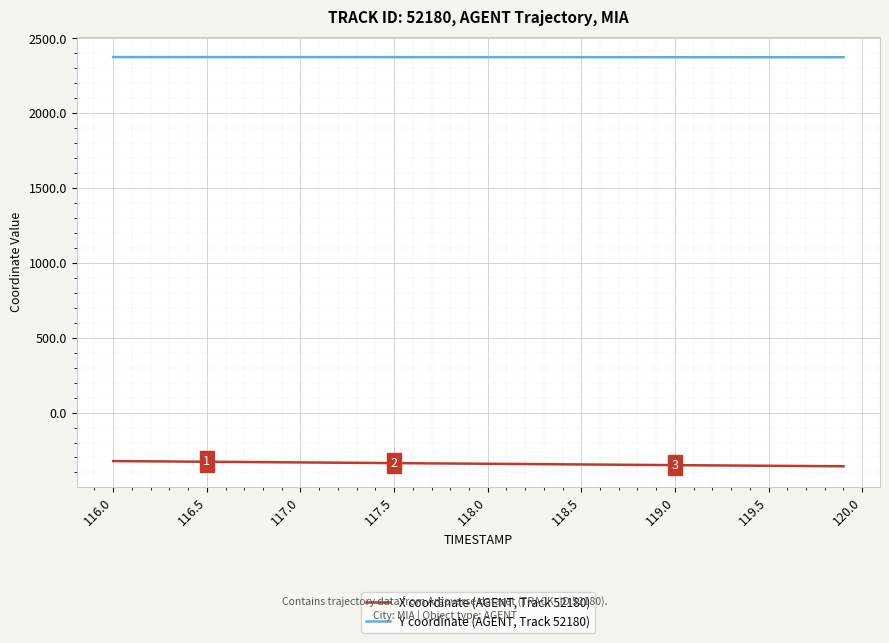

How many series are shown in this chart?

2